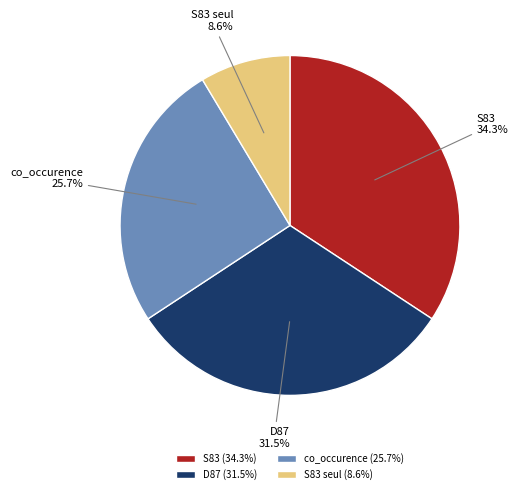

Is it true that D87 is 43% of the pie?

False